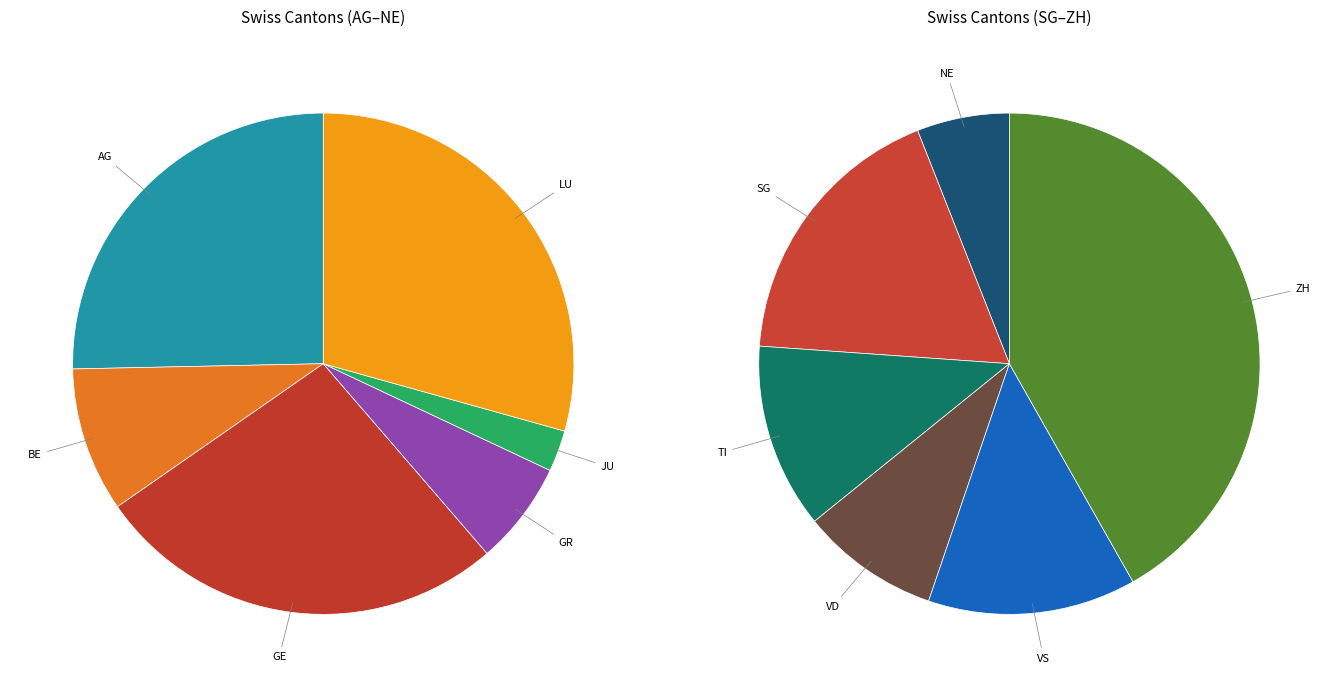

True or false: BE accounts for 11% of the total.

False